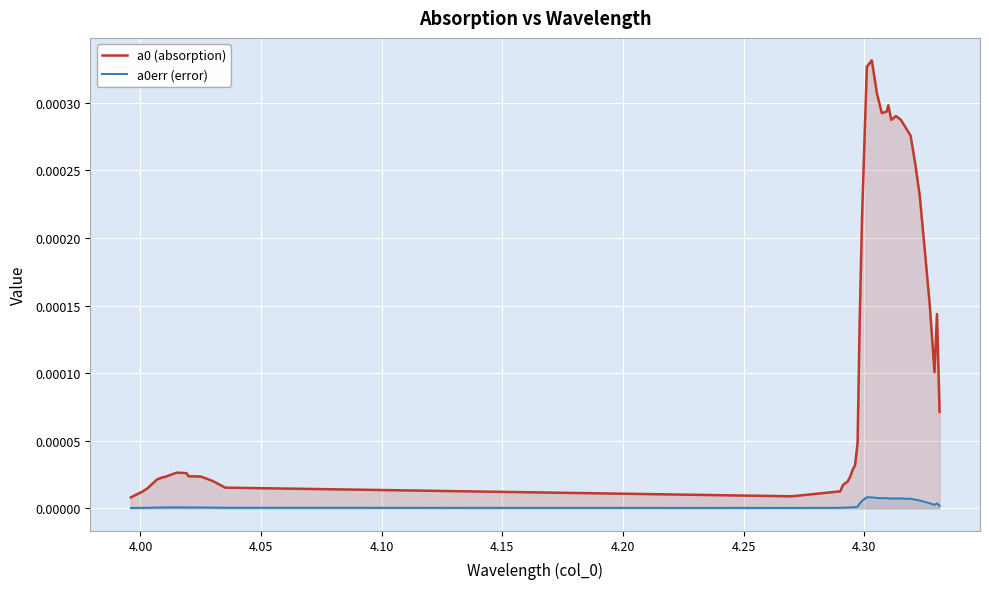

True or false: a0err (error) and a0 (absorption) cross at least once.

False